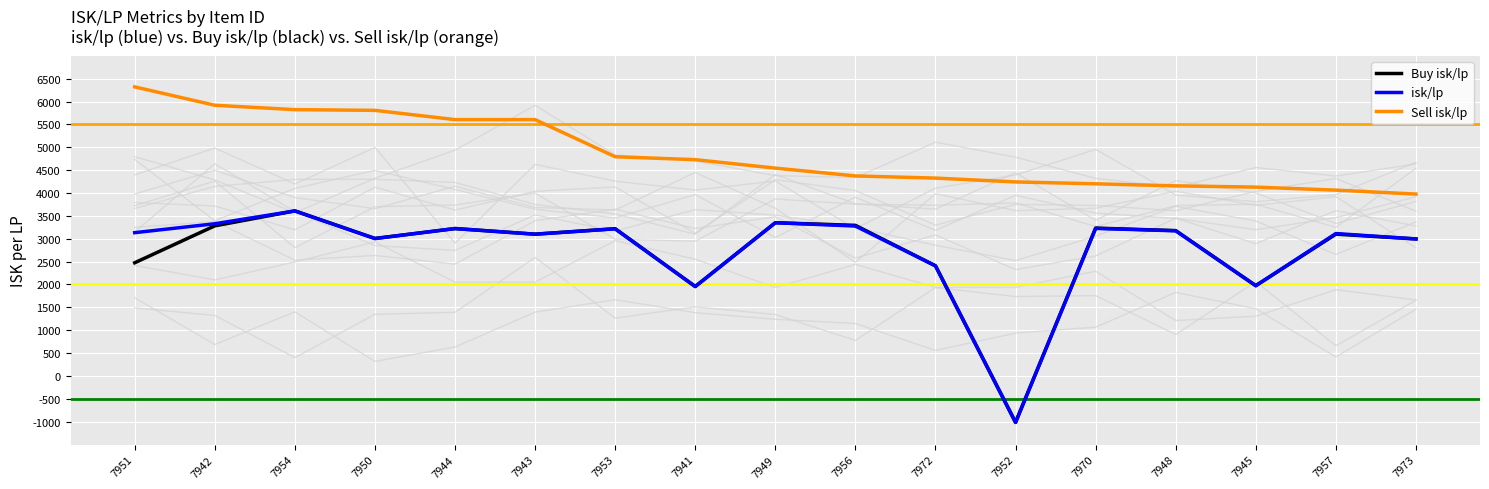

True or false: Sell isk/lp has a value of 6889.8 at 7941.

False